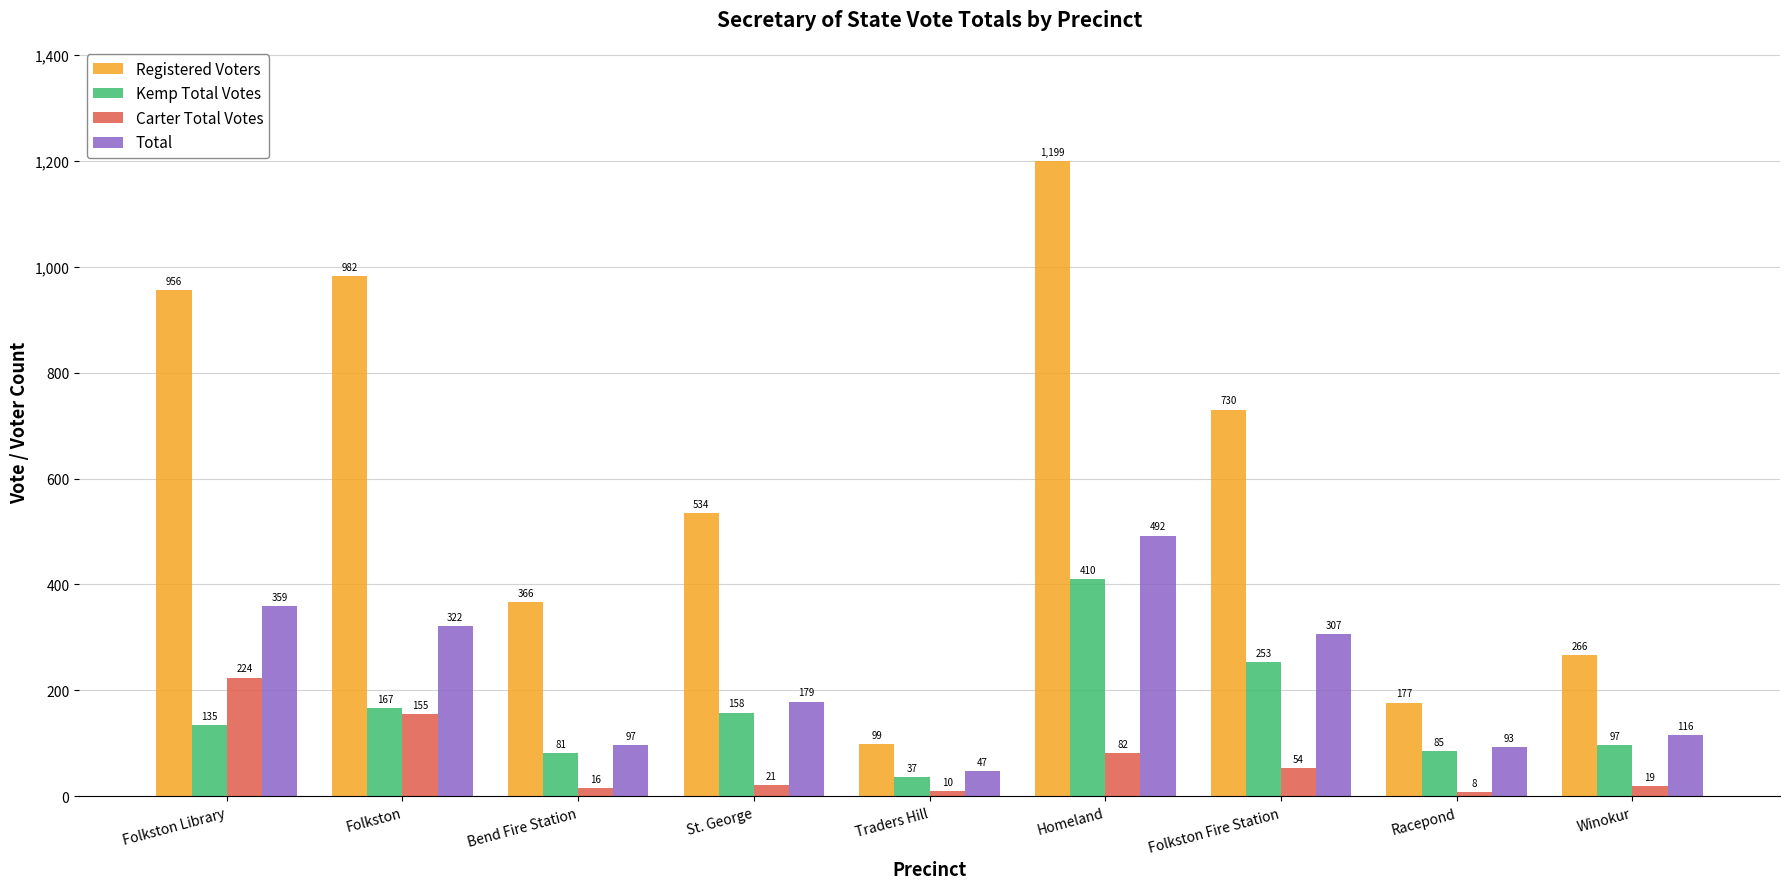

At how many categories does at least one series exceed 382?

5